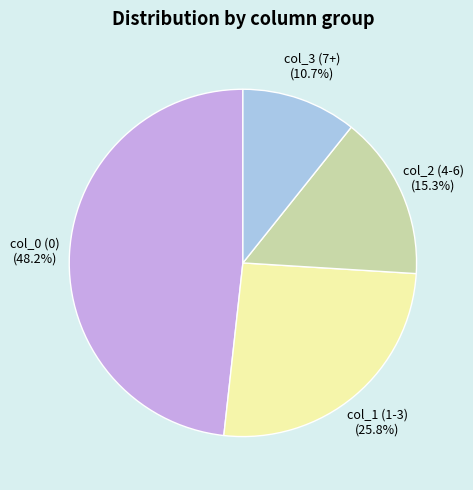

How much of the chart is everything except col_2 (4-6)?

84.7%